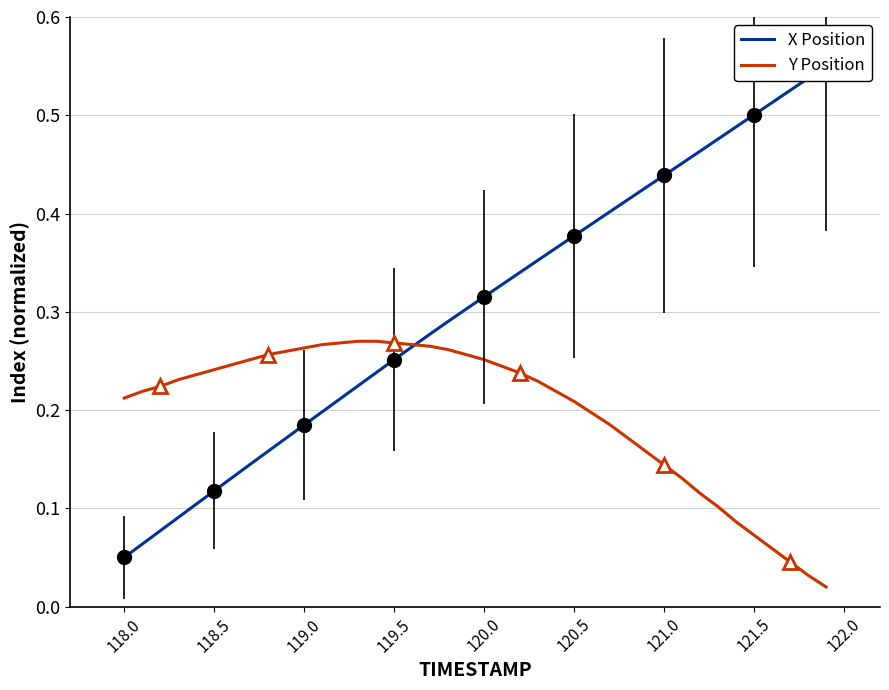

How many intersections are there between X Position and Y Position?

1